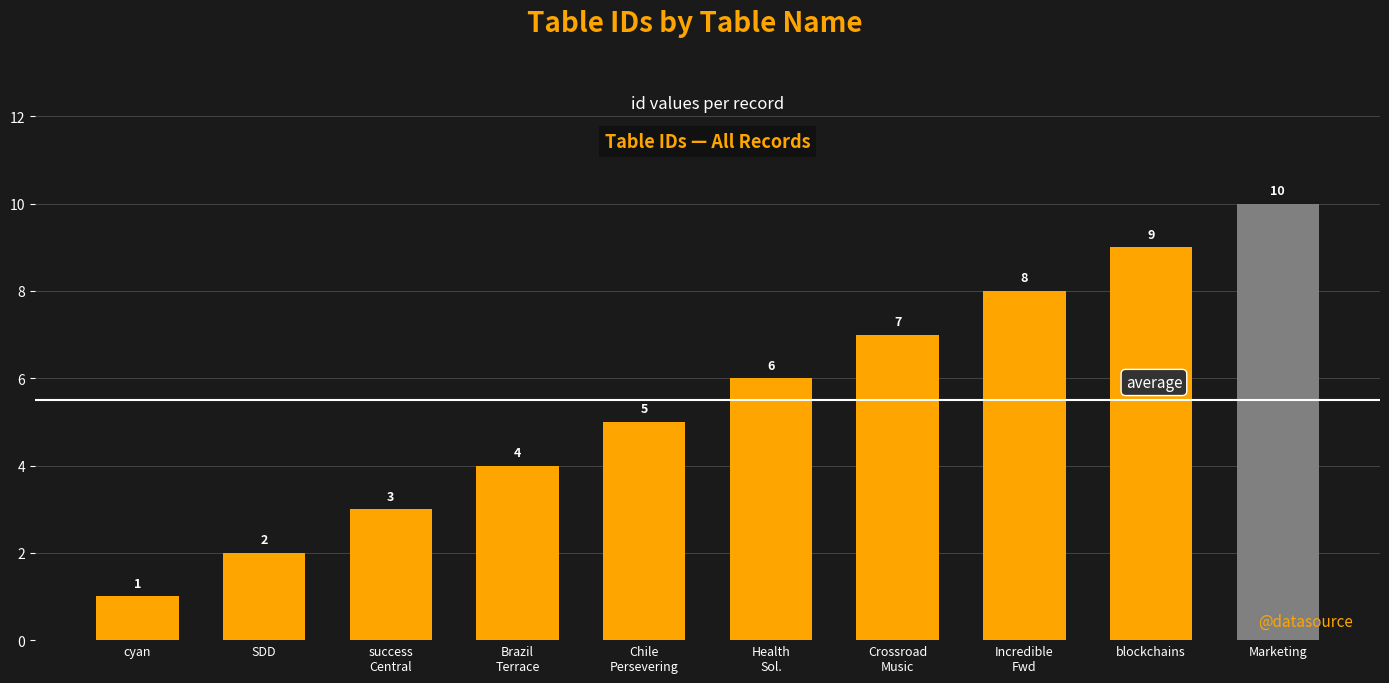

Is it true that the value at Chile
Persevering is 5?

True